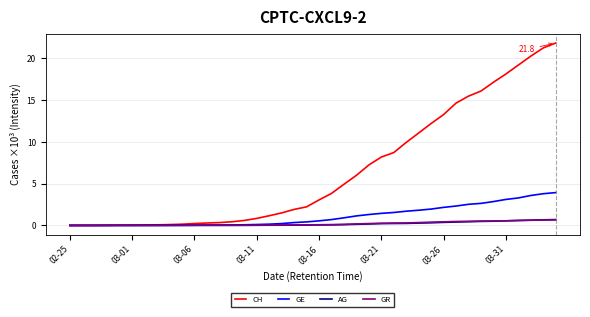

How many distinct data groups are displayed?

4